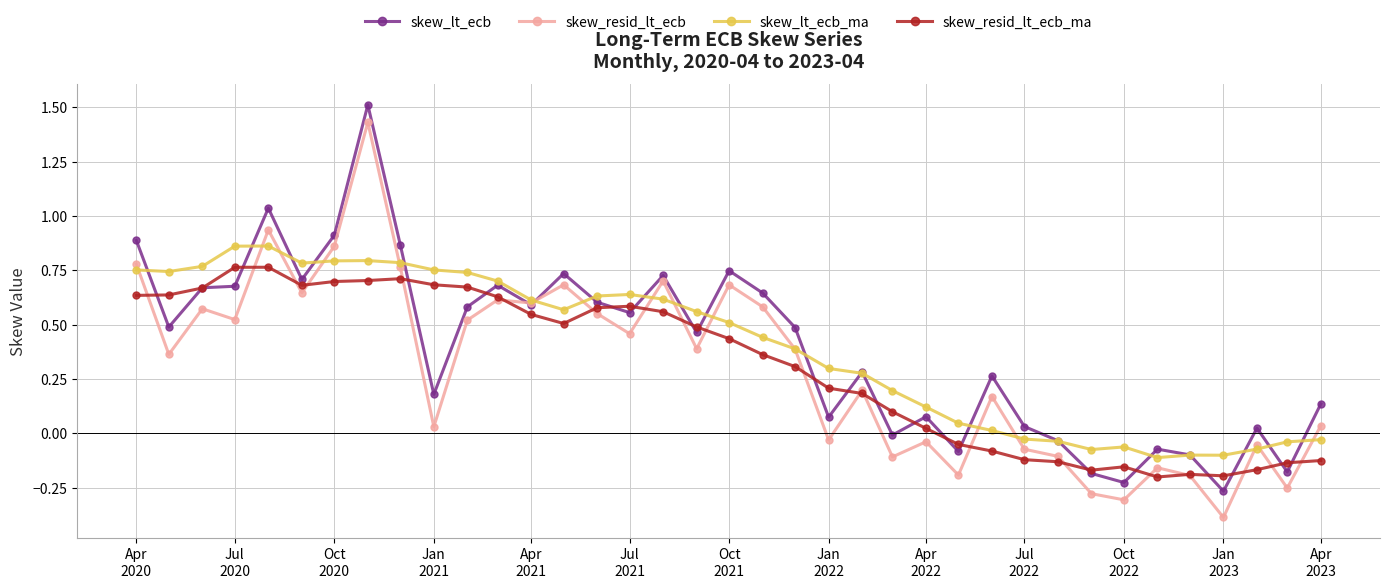

True or false: skew_resid_lt_ecb_ma has more than 0 points higher than both neighbors.

True